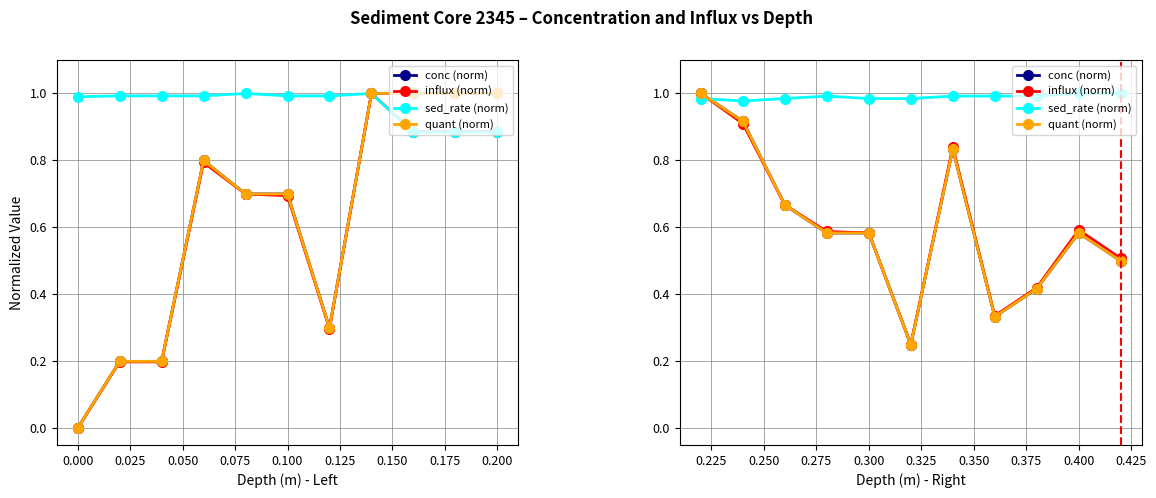

How many distinct data groups are displayed?

4